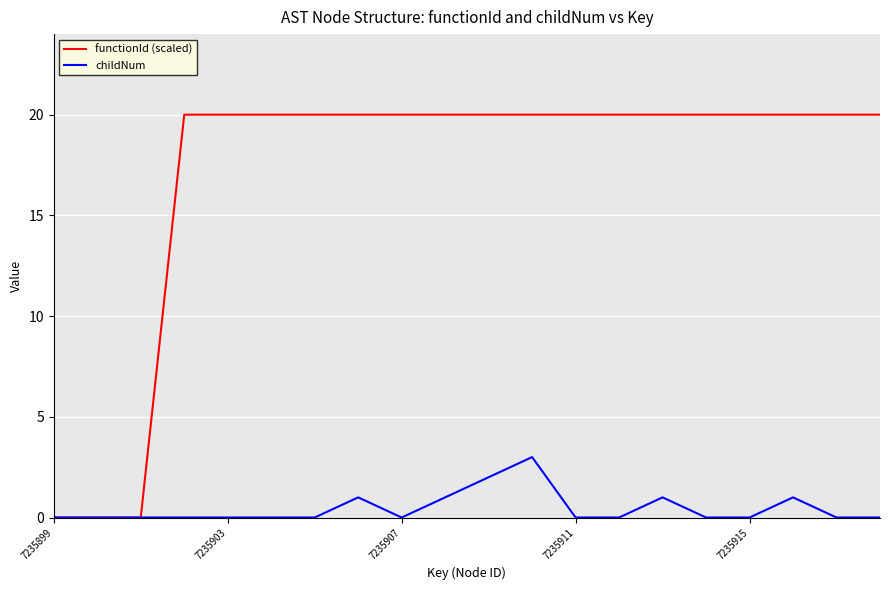

What is the highest value of the childNum series?

3